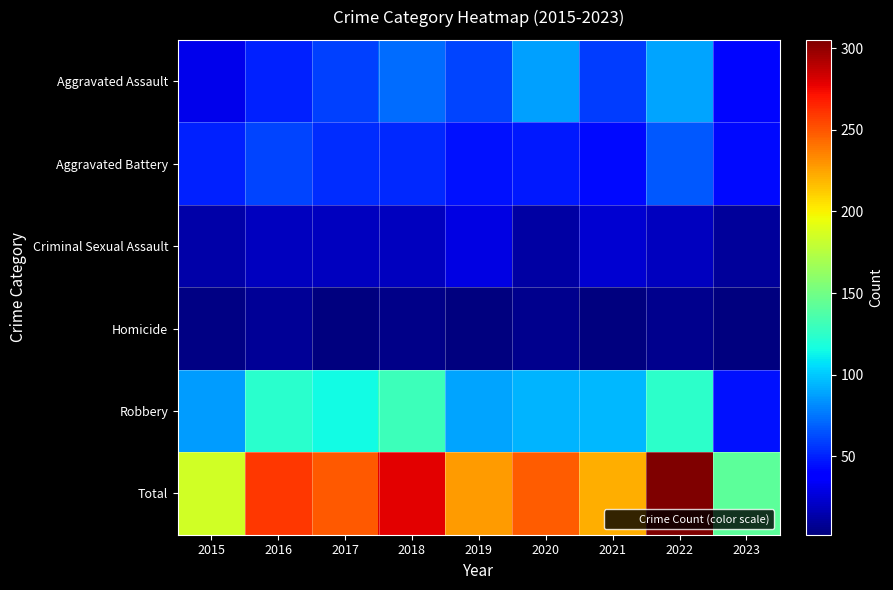

List the series in order of their peak value, lowest first.

Homicide, Criminal Sexual Assault, Aggravated Battery, Aggravated Assault, Robbery, Total